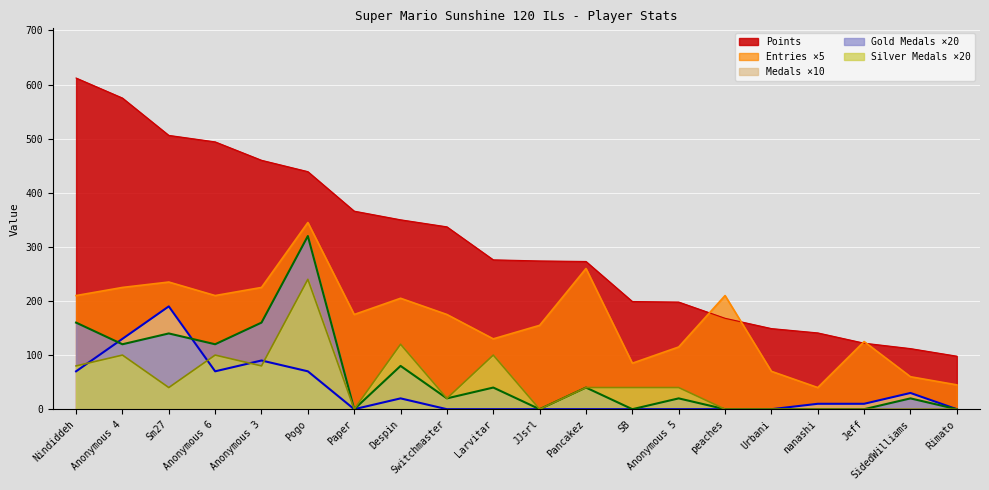

True or false: Entries ×5 and Gold Medals ×20 intersect in this chart.

False